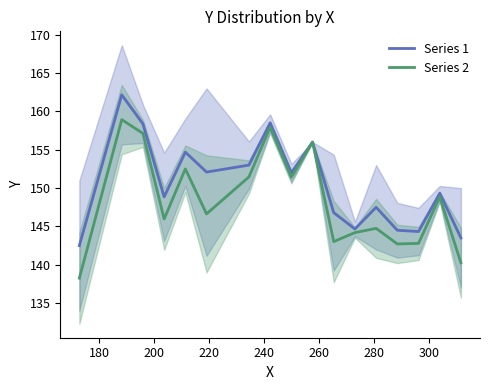

Which series has the largest total across all categories?

Series 1